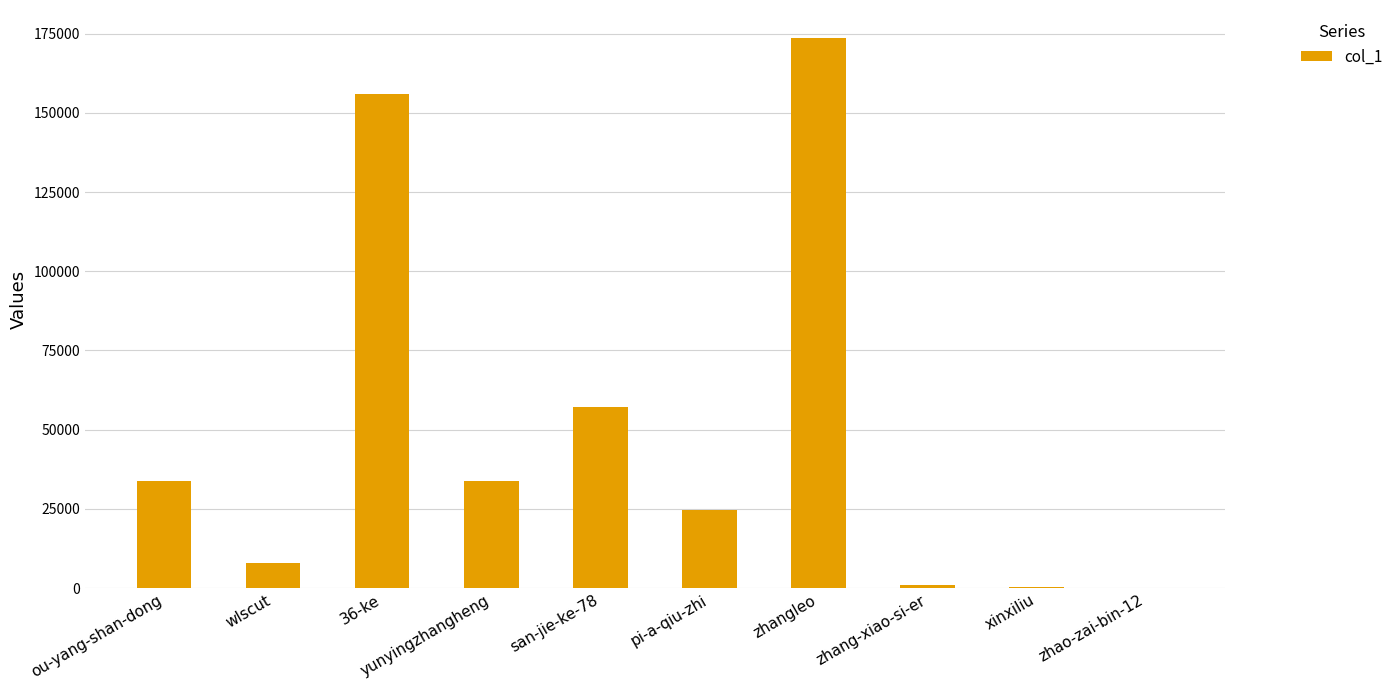

How many categories are shown in the chart?

10